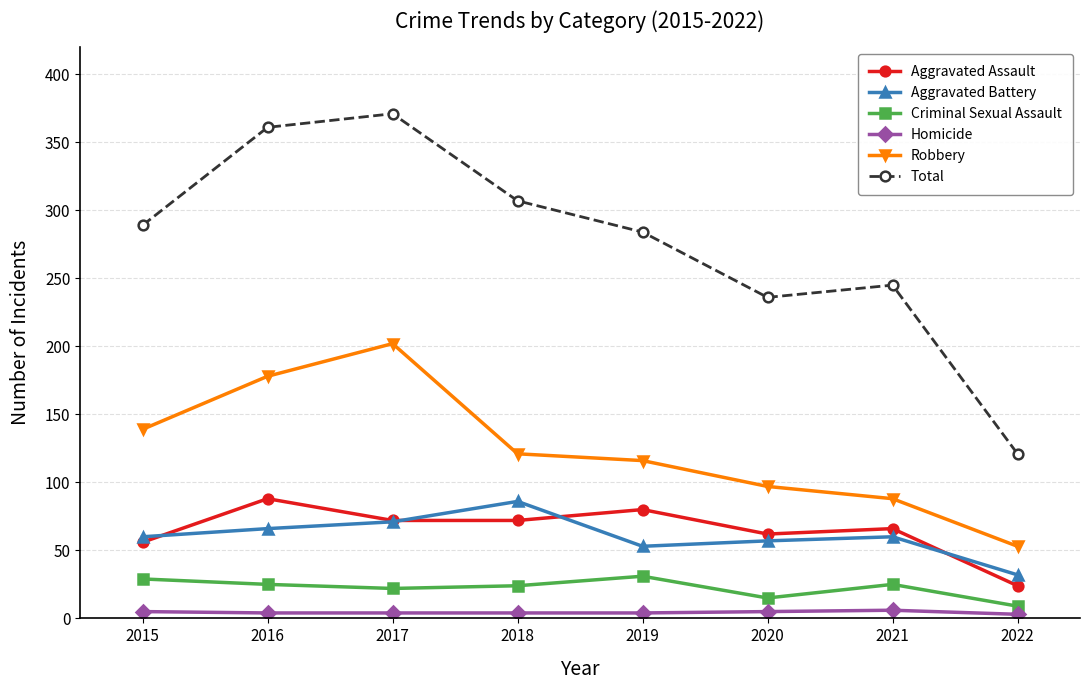

Between 2015 and 2016, which series saw the biggest shift?

Total